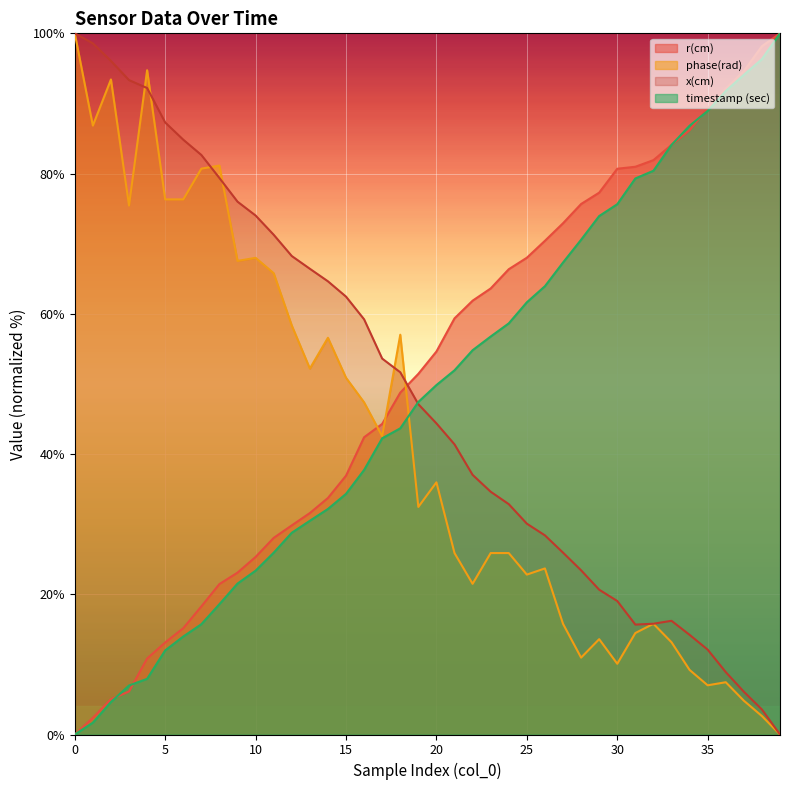

Rank the categories by r(cm) value from lowest to highest.

0, 1, 2, 3, 4, 5, 6, 7, 8, 9, 10, 11, 12, 13, 14, 15, 16, 17, 18, 19, 20, 21, 22, 23, 24, 25, 26, 27, 28, 29, 30, 31, 32, 33, 34, 35, 36, 37, 38, 39